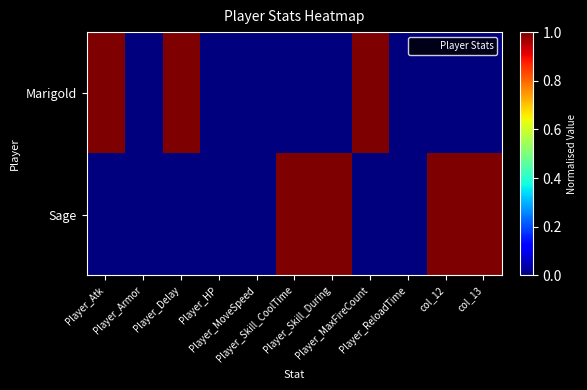

What is the total value across all series at col_13?

1